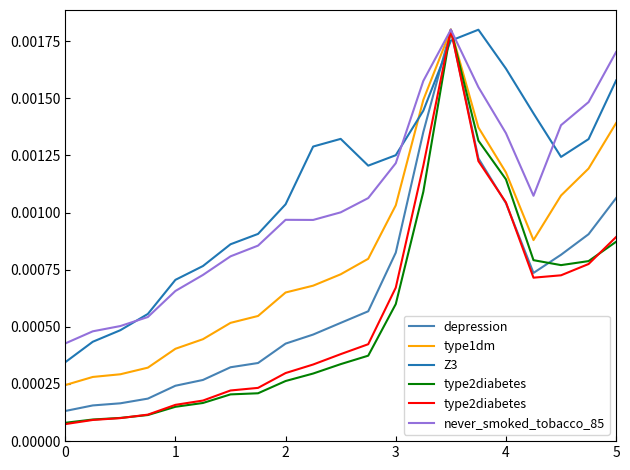

Count the type1dm values in the range 0 to 1.

21